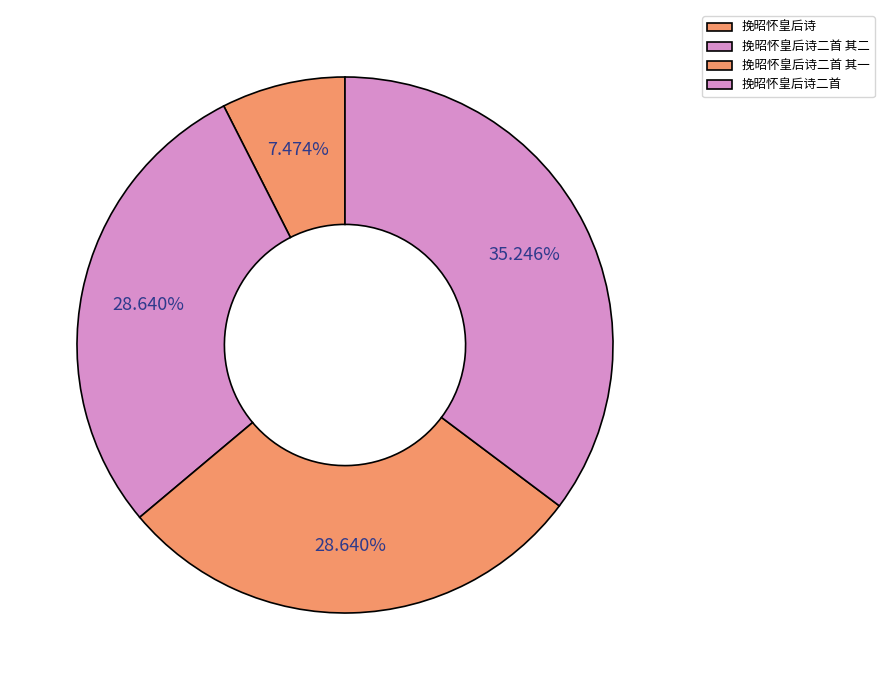

To the nearest percent, what is the difference between the largest and smallest slice percentages?

28%